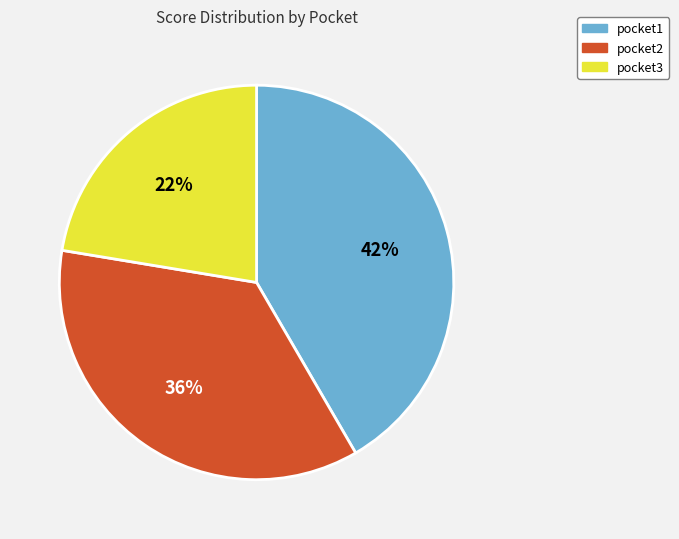

What is the smallest slice in the pie chart?

pocket3